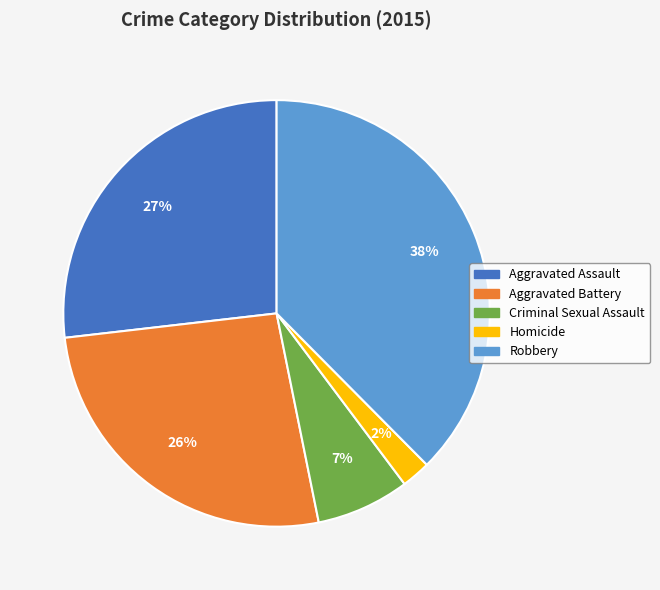

Approximately how many times larger is the value at Robbery compared to Aggravated Assault?

1.4